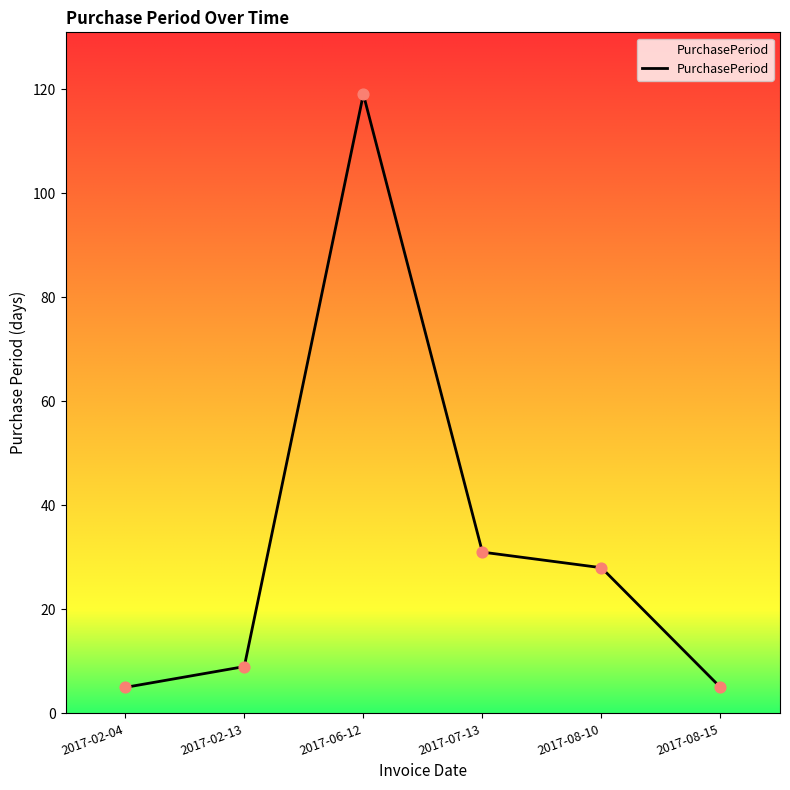

What is the change in value from 2017-02-13 to 2017-07-13?

+22